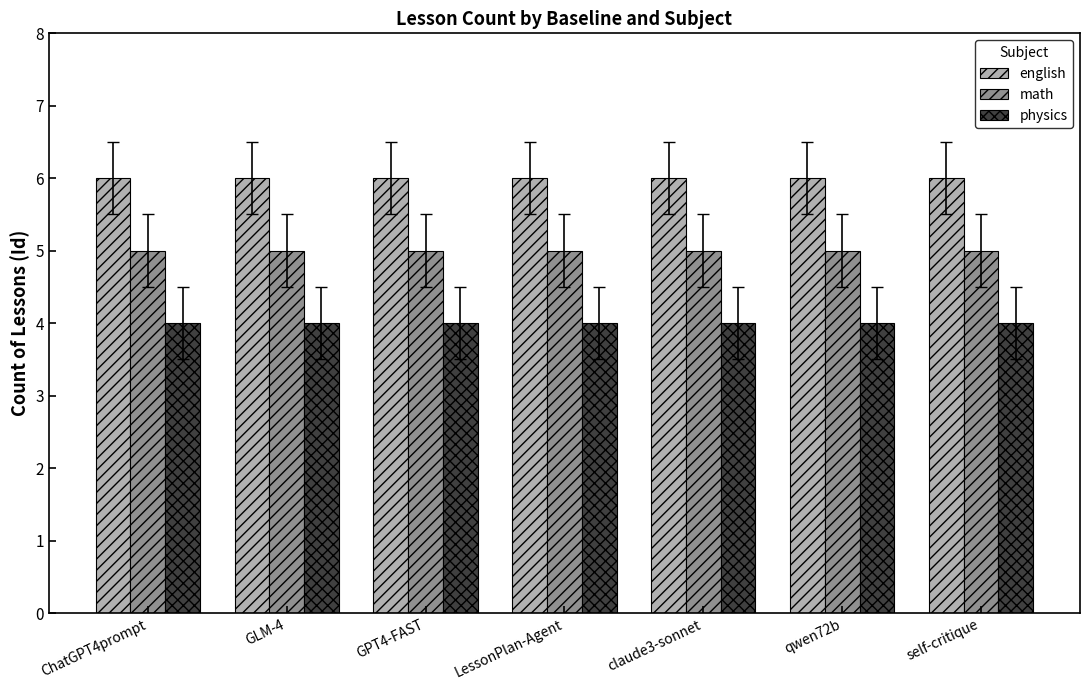

Rank the series by their maximum value, from highest to lowest.

english, math, physics